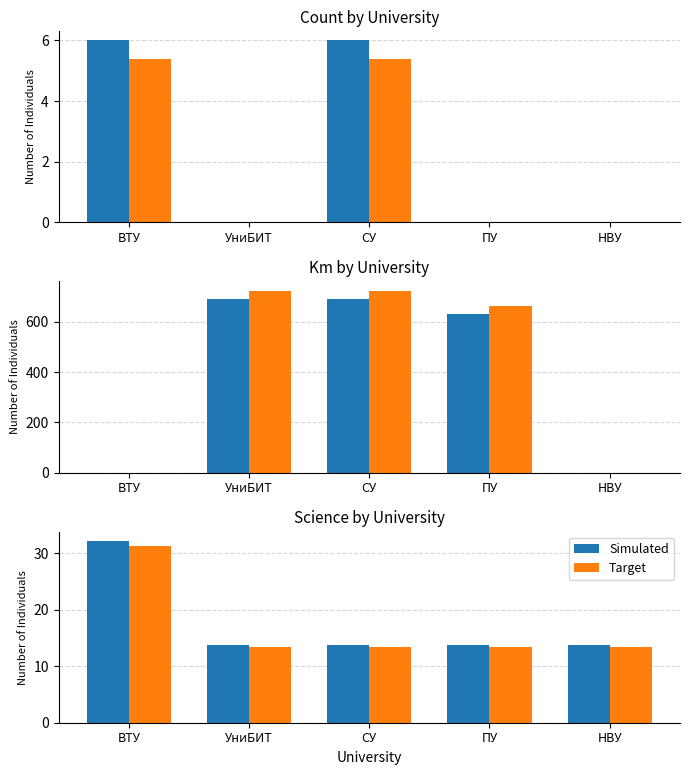

List the series in order of their overall mean, lowest first.

Target, Simulated